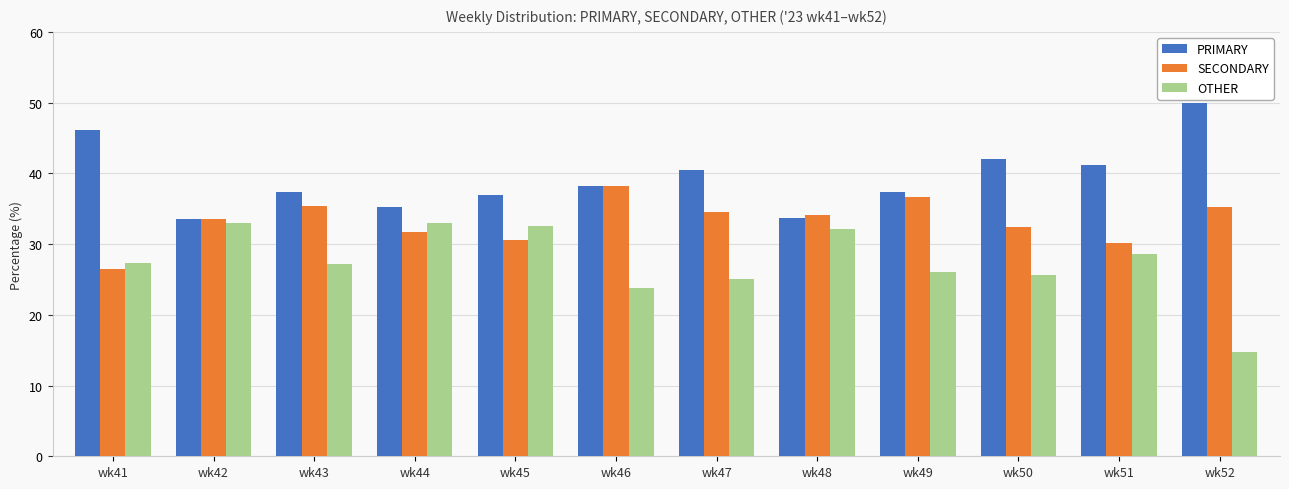

What is the total value across all series at wk46?

100.0